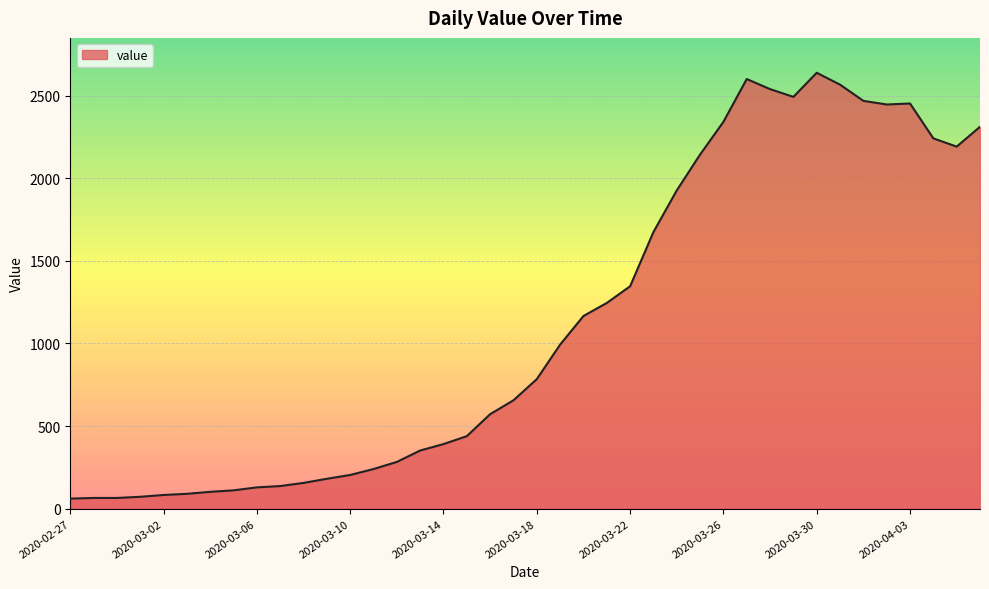

What is the difference between the maximum and minimum values?

2577